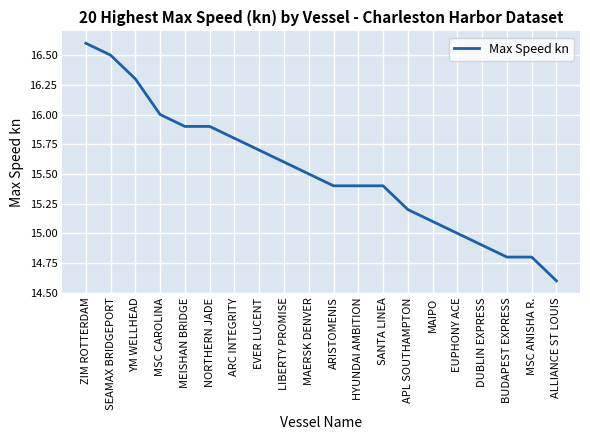

Where does the data first go above 15?

ZIM ROTTERDAM